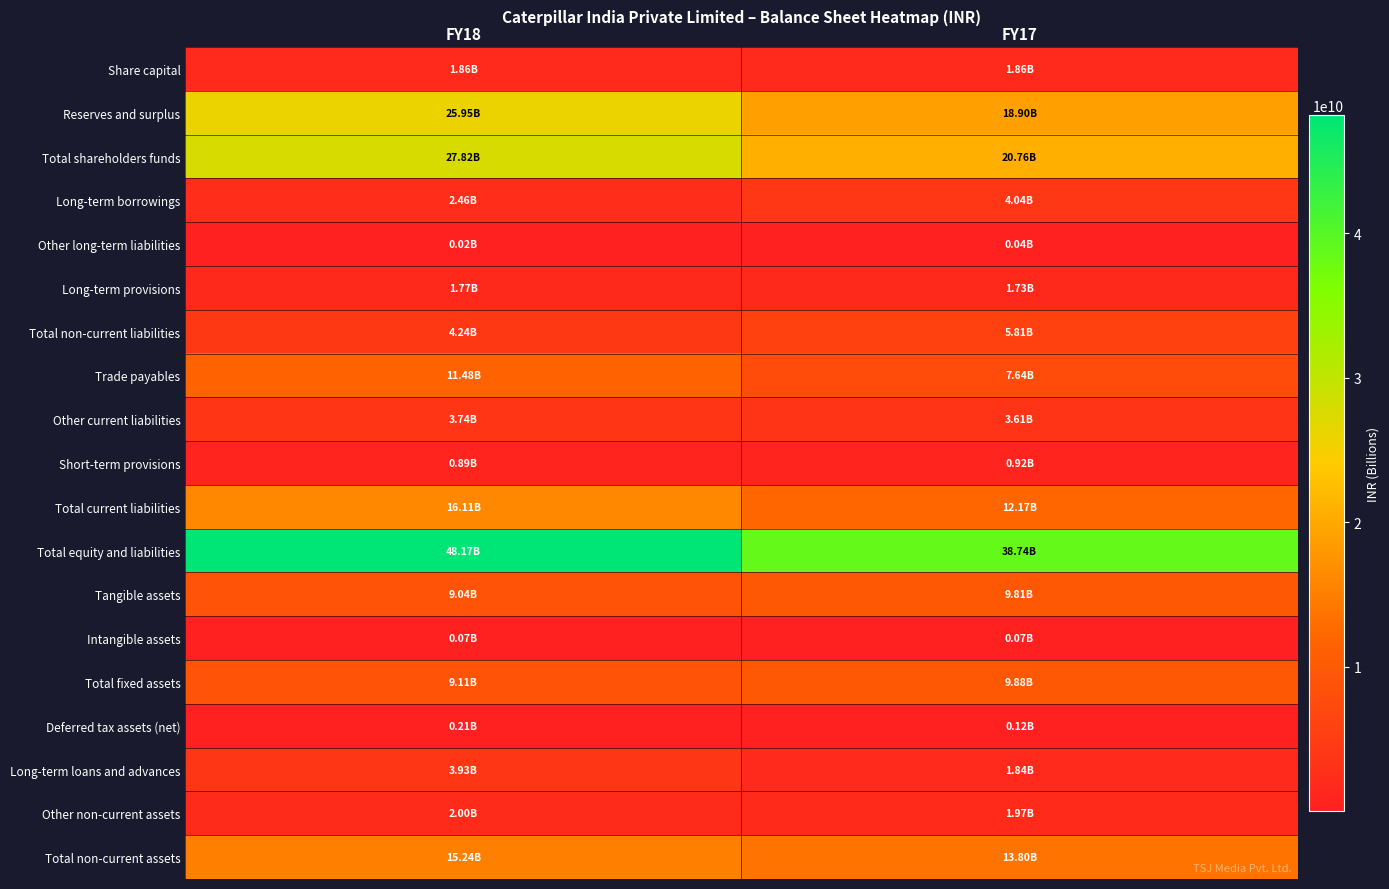

Between FY18 and FY17, which is larger?

FY18